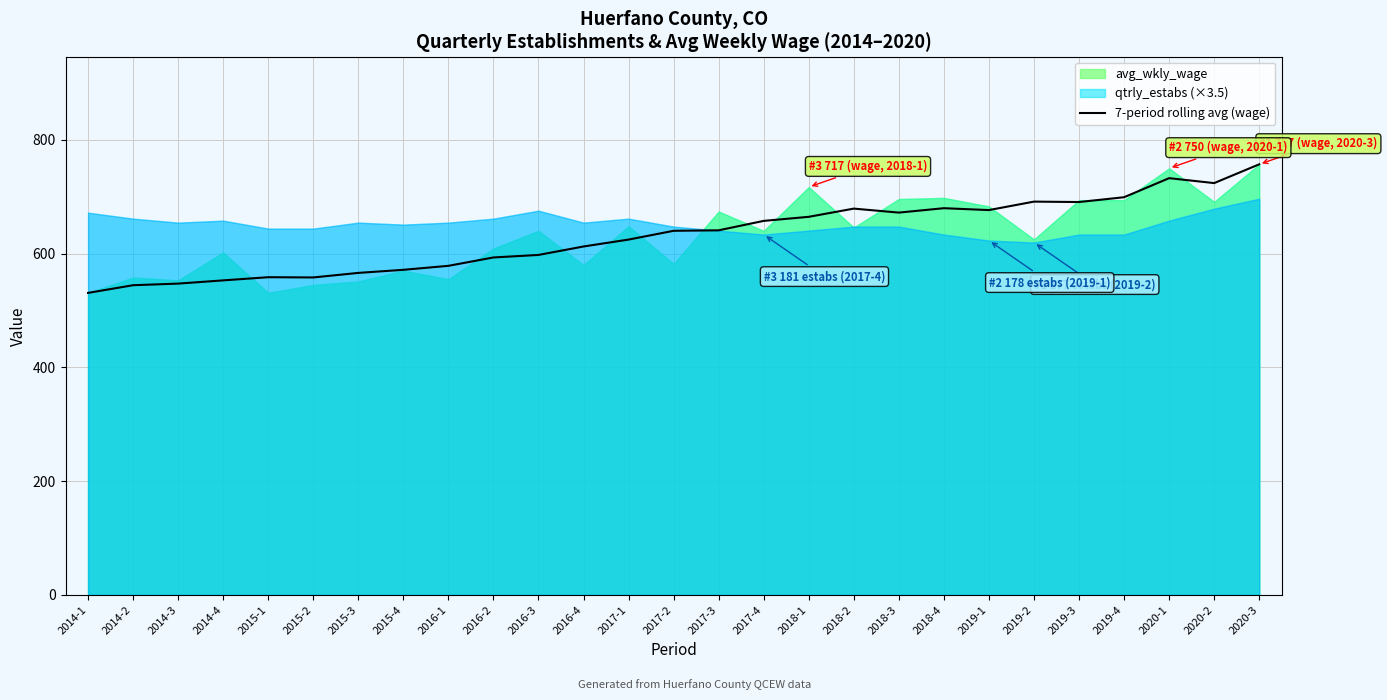

Reading right to left, list all the values displayed in this chart.

757.0	724.0	732.7	699.1	690.7	691.4	676.6	679.9	672.1	679.1	664.7	657.6	641.0	640.1	624.7	612.6	597.7	593.3	578.6	571.6	566.1	558.1	558.6	553.0	547.3	544.5	531.0